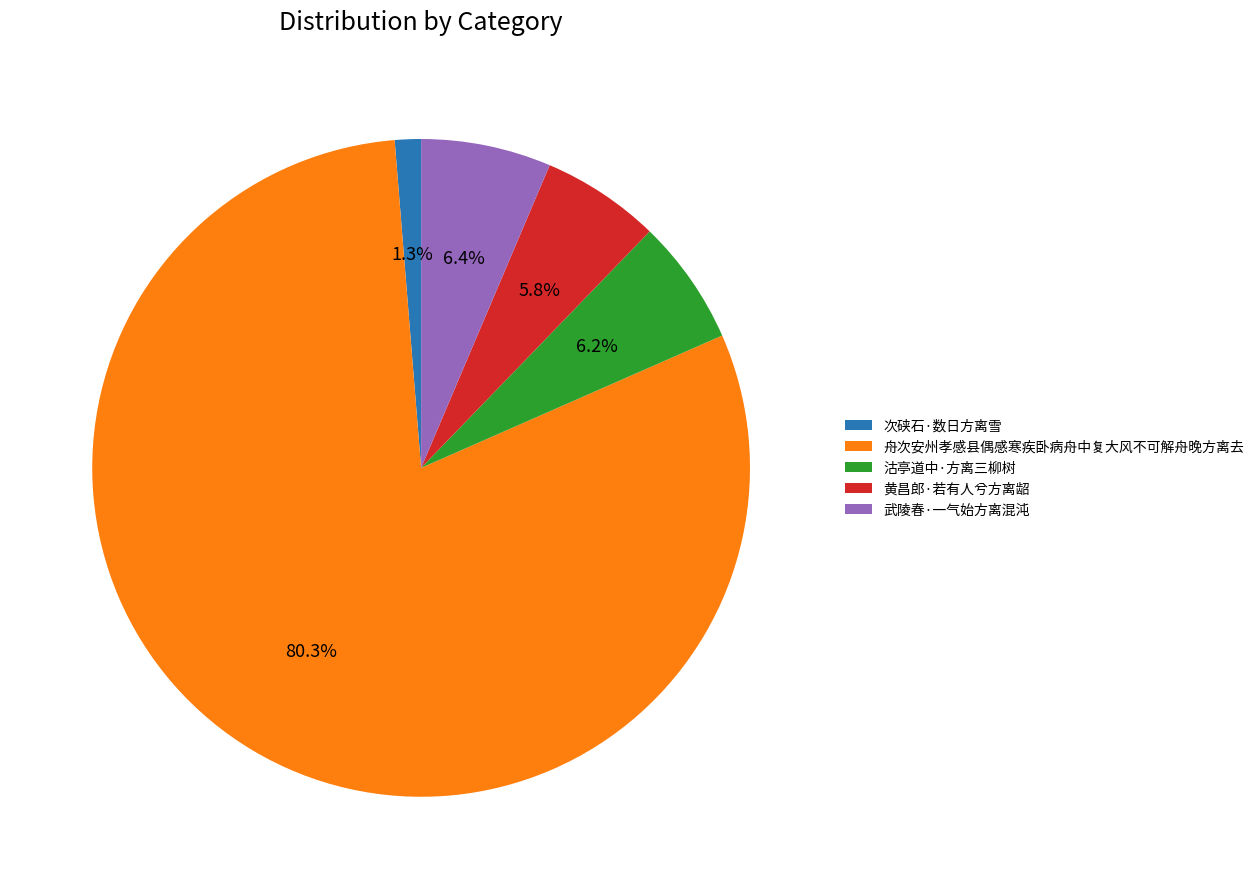

Is there any slice that represents more than half of the pie?

Yes